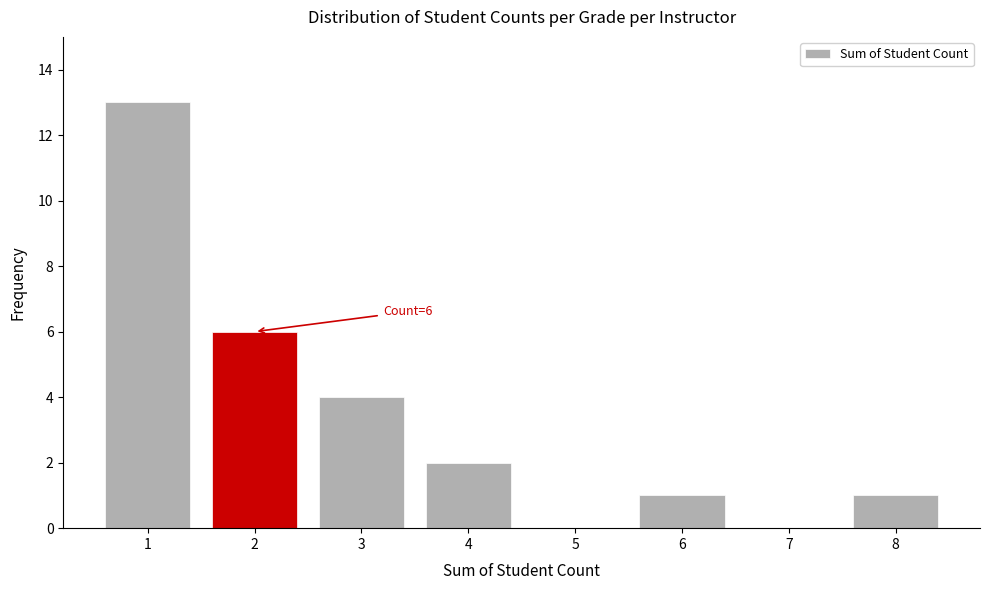

Reading left to right, list all the values displayed in this chart.

1=13	2=6	3=4	4=2	5=0	6=1	7=0	8=1